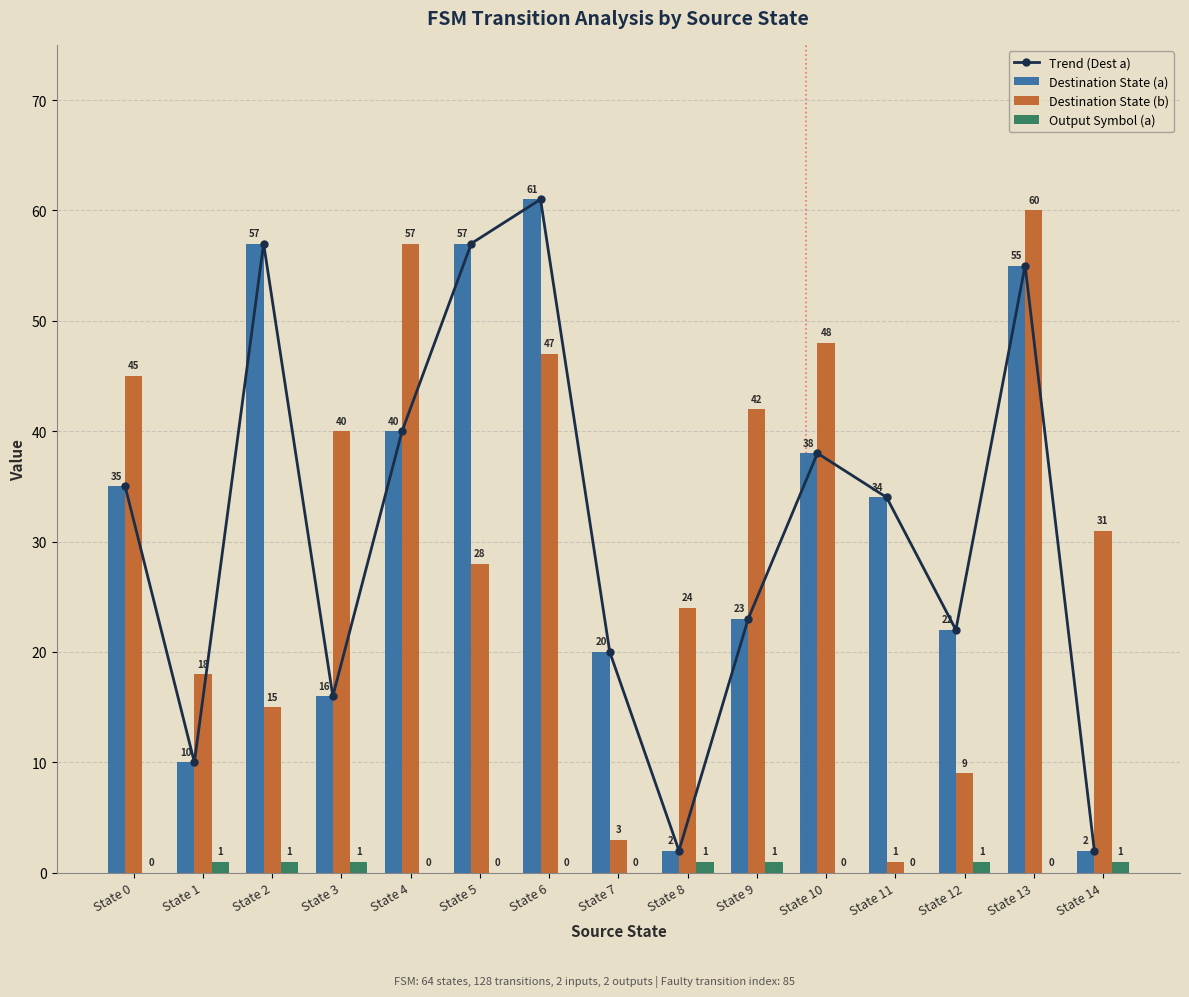

Reading left to right, list all the values displayed in this chart.

Trend (Dest a): 35	10	57	16	40	57	61	20	2	23	38	34	22	55	2
Destination State (a): 35	10	57	16	40	57	61	20	2	23	38	34	22	55	2
Destination State (b): 45	18	15	40	57	28	47	3	24	42	48	1	9	60	31
Output Symbol (a): 0	1	1	1	0	0	0	0	1	1	0	0	1	0	1